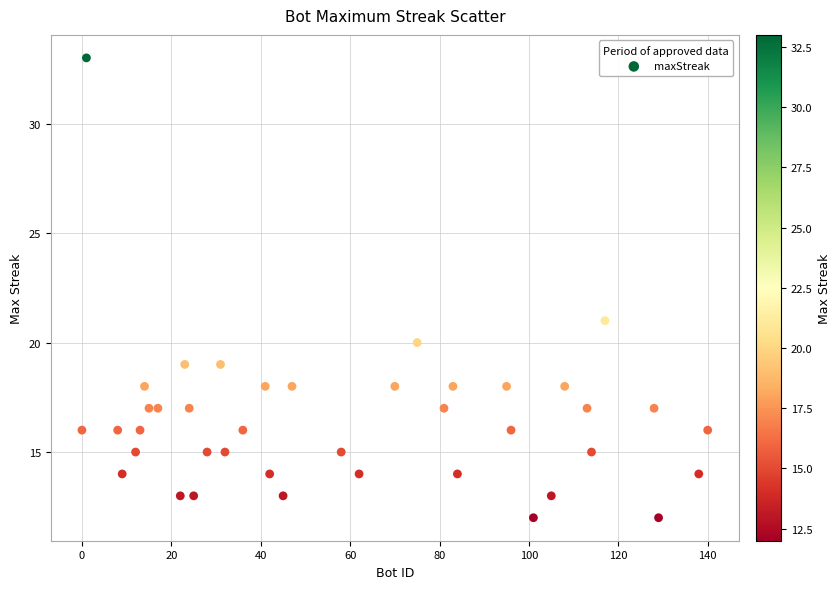

What is the range of Y values (max minus min)?

21